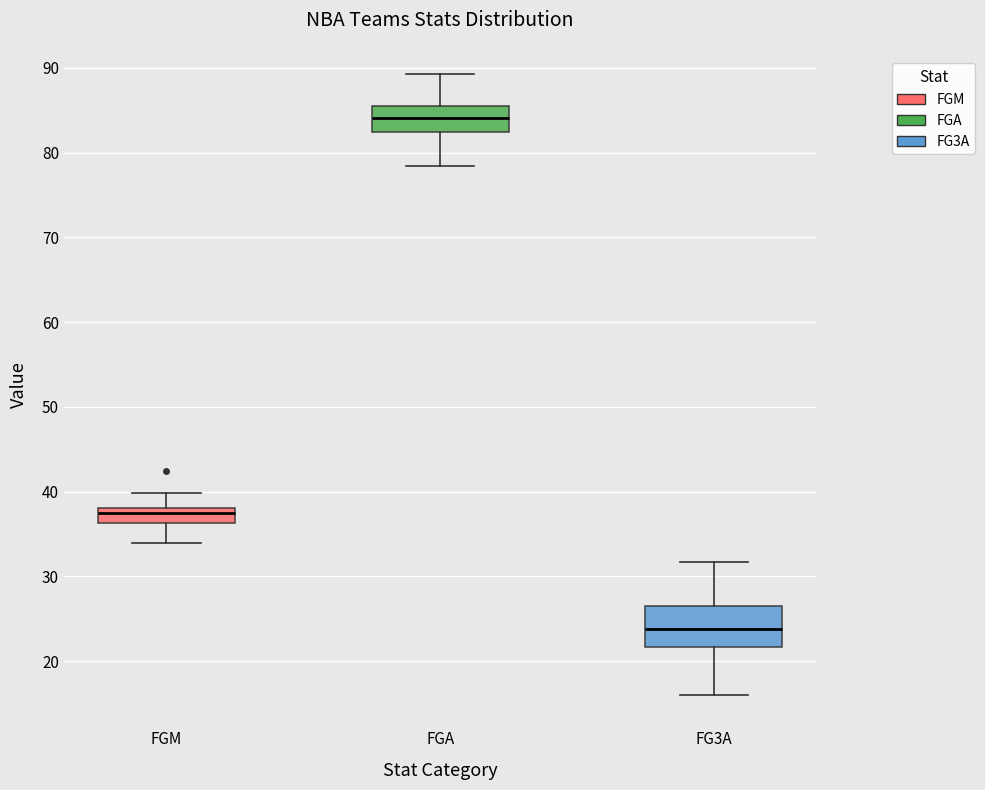

Comparing the boxes themselves (not the whiskers), which one is the tallest?

FG3A